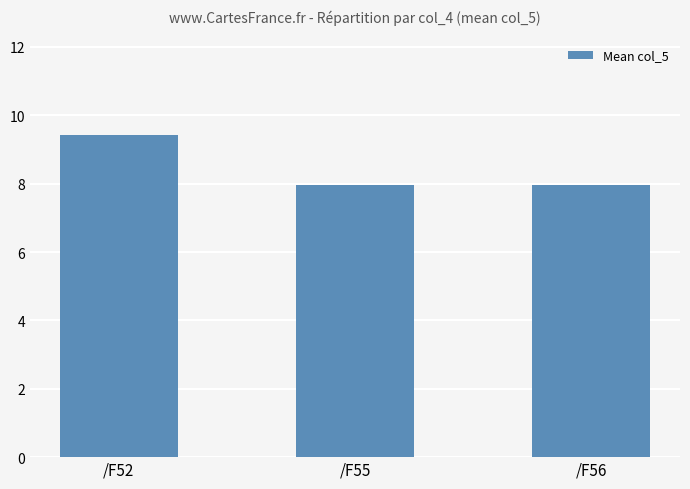

How many distinct data groups are displayed?

1